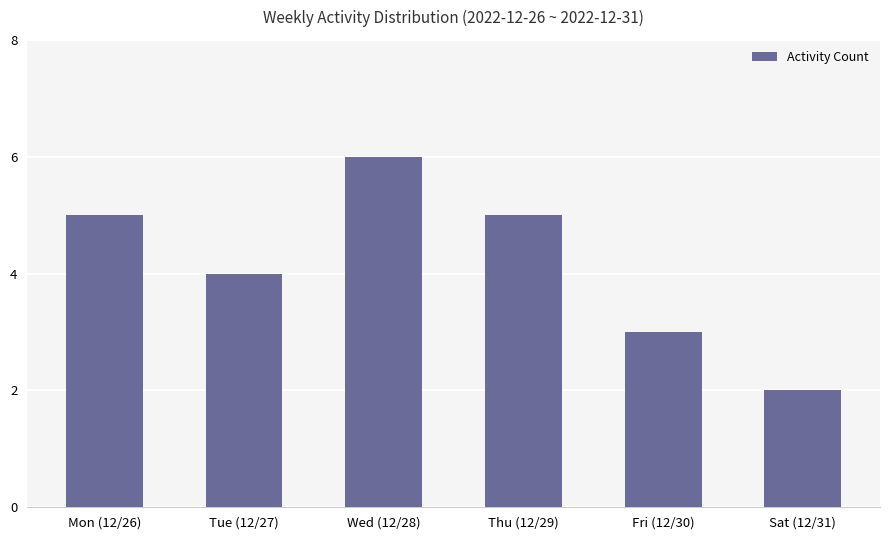

What is the greatest value displayed?

6